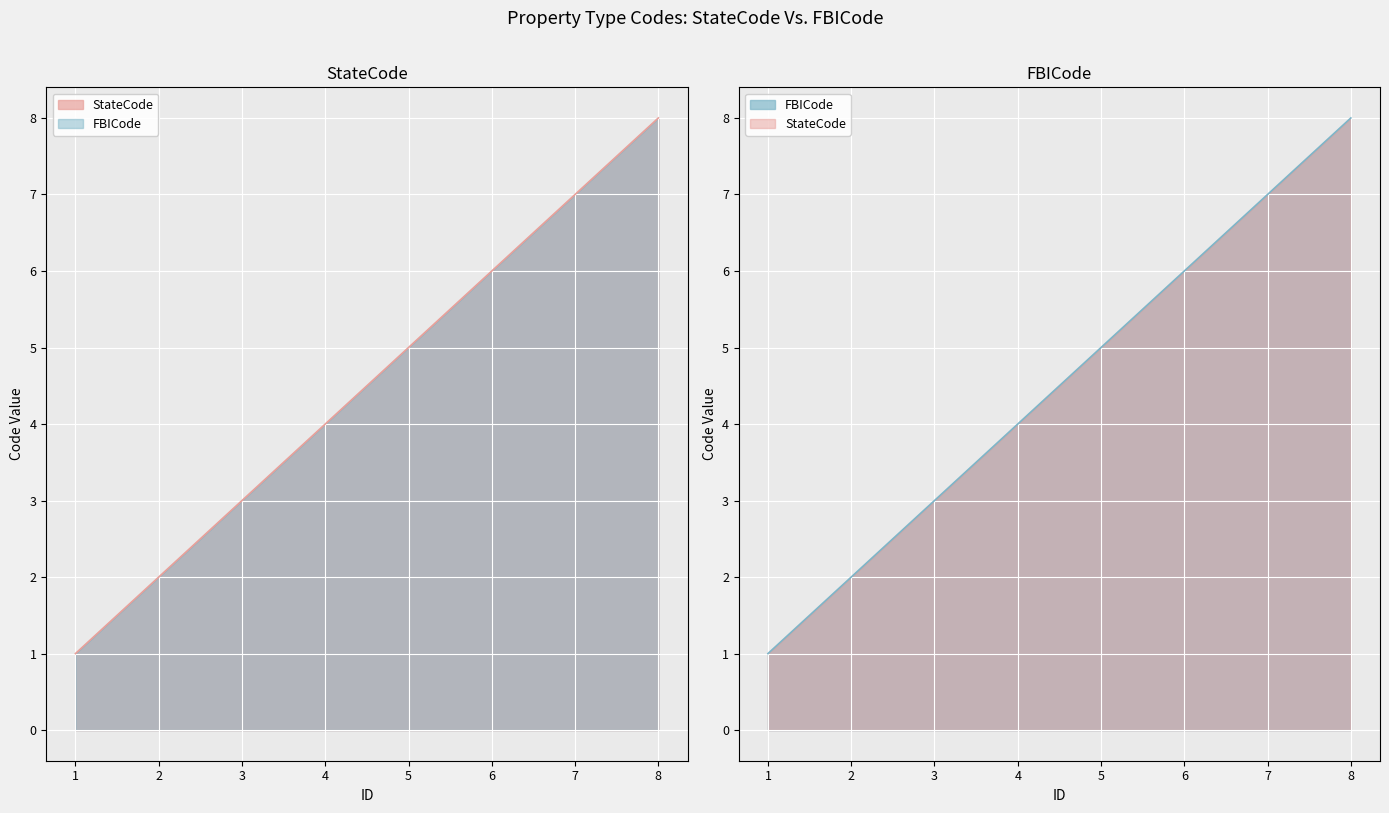

What is the difference between the FBICode values at 4 and 6?

2